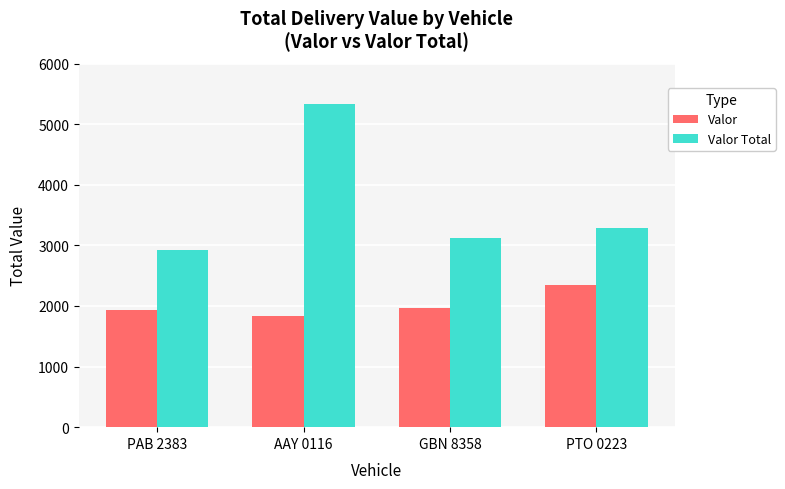

The value of Valor Total at PAB 2383 is 2930. True or false?

True